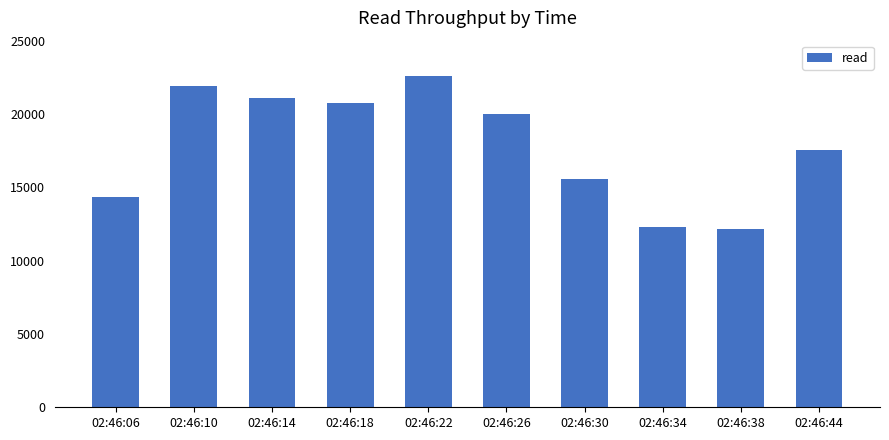

What is the difference between the maximum and second lowest values?

10258